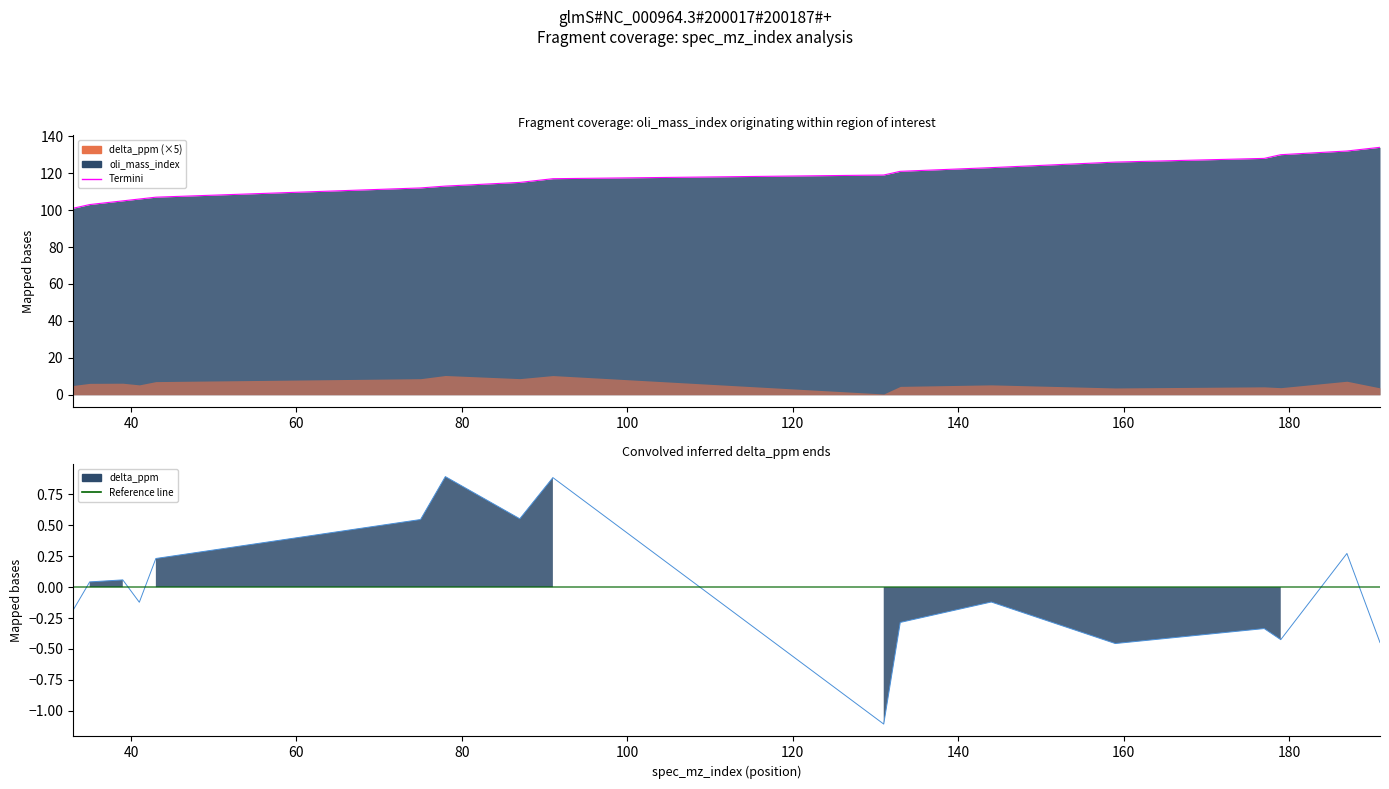

How many values exceed 117?

8